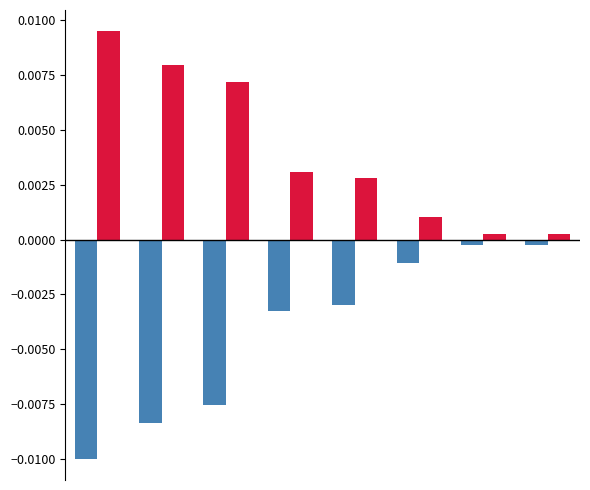

The Count series shows -0.0 at 0. True or false?

False